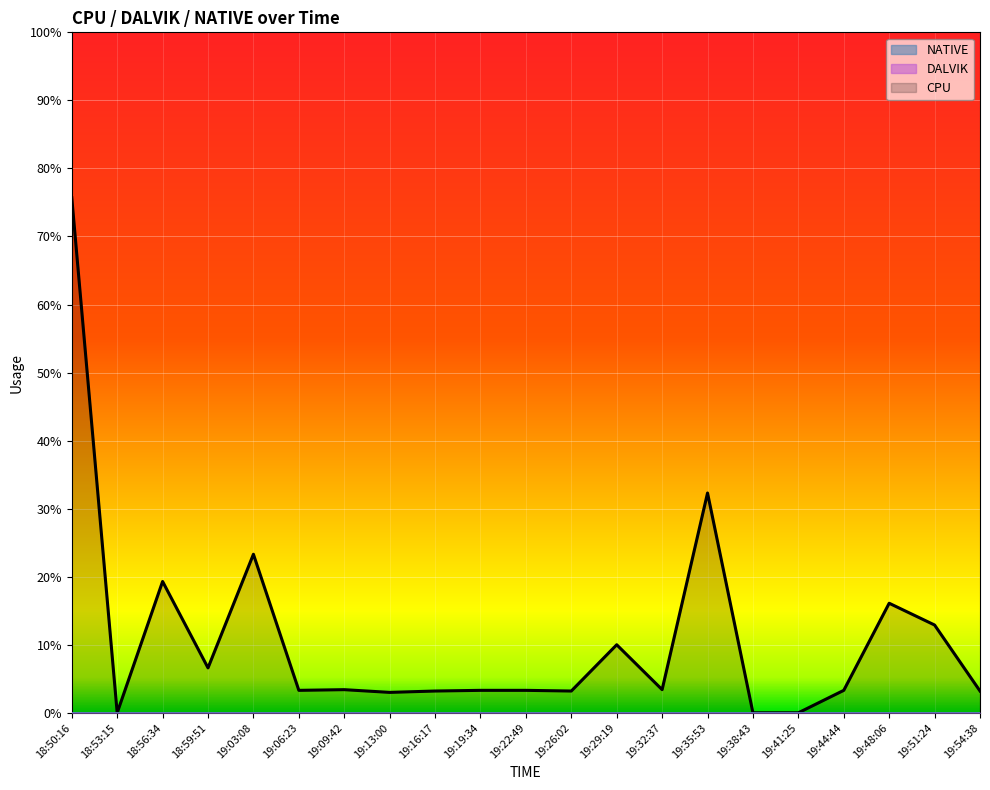

How many distinct data groups are displayed?

3